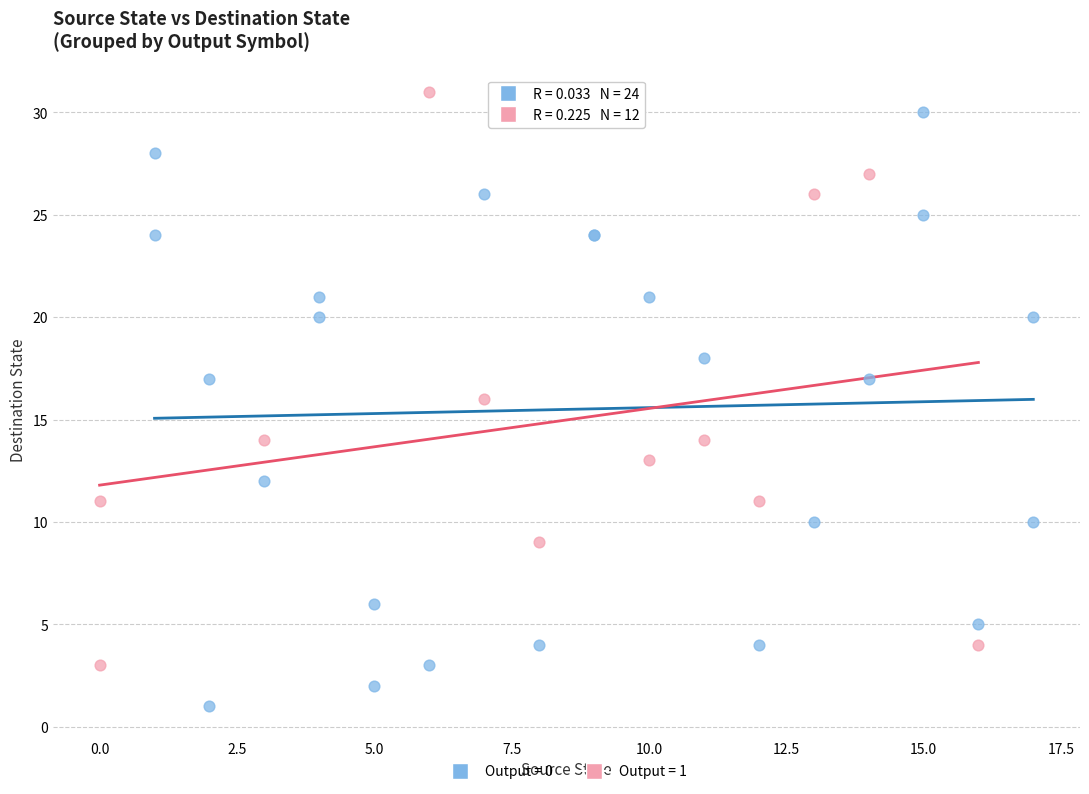

Which series contains the lowest Y value?

Output = 0